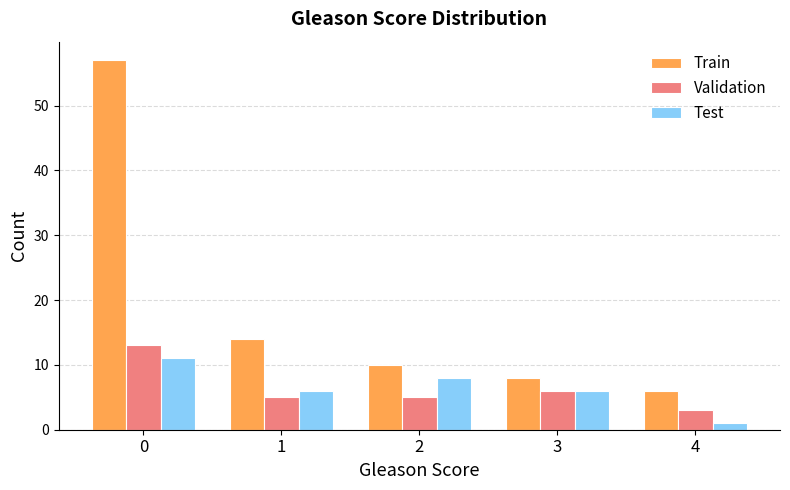

Is it true that Validation equals 20 at 0?

False